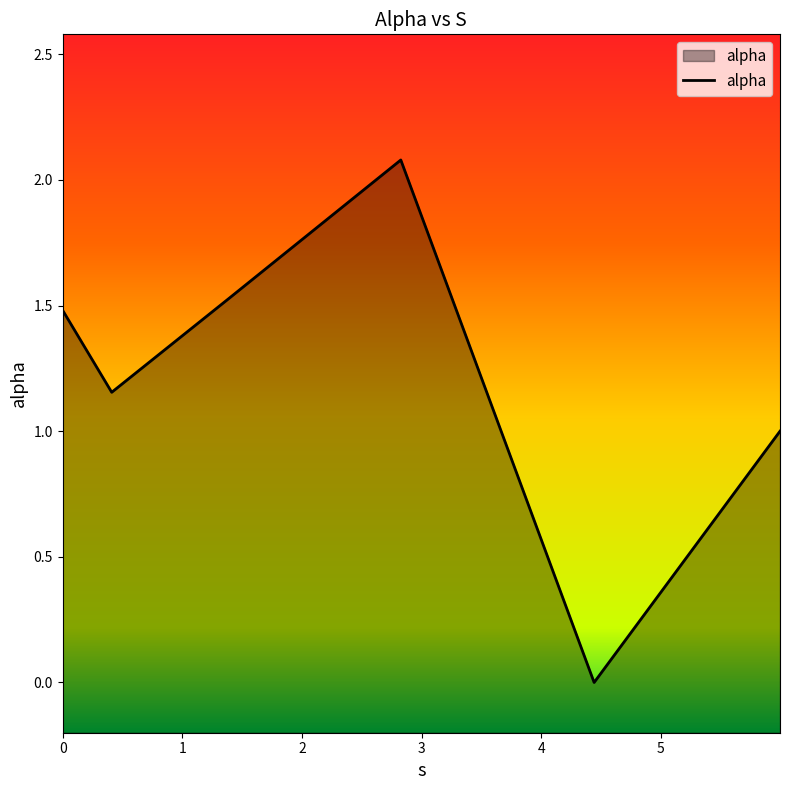

What is the difference between the second highest and second lowest values?

0.5